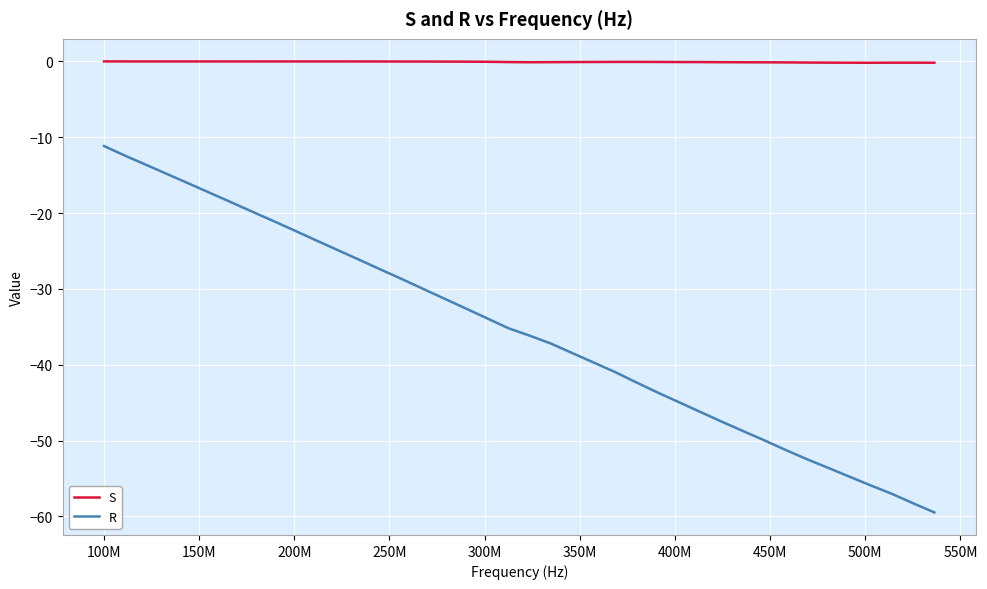

Rank the series by their average value, from highest to lowest.

S, R